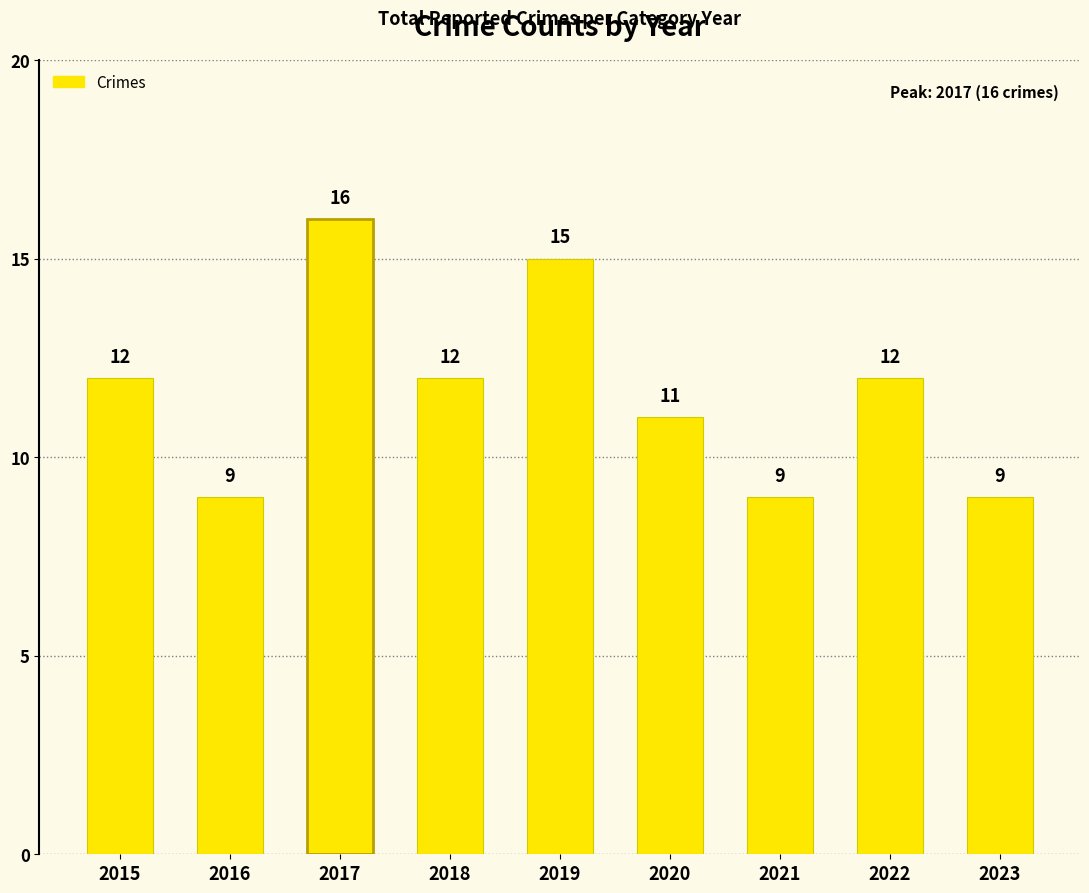

What is the difference between the values at 2018 and 2021?

3